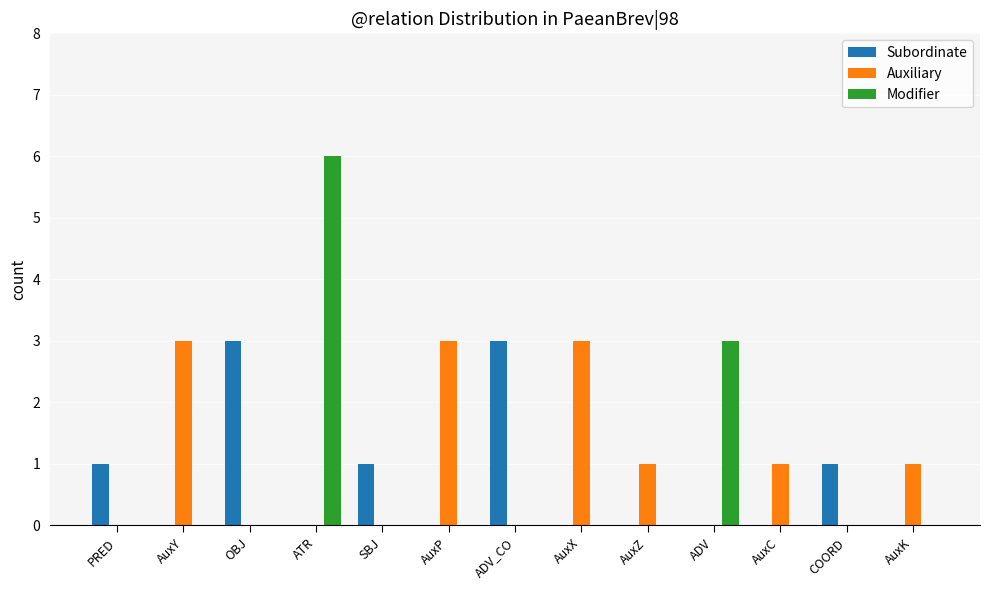

The Subordinate series shows -1 at AuxZ. True or false?

False